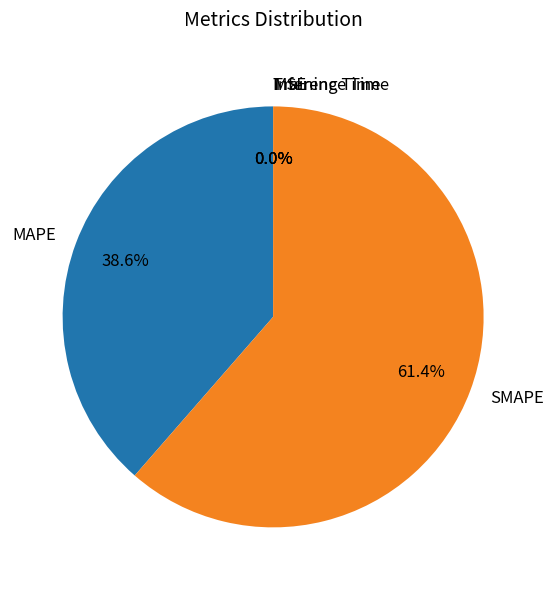

Does any single category account for the majority?

Yes